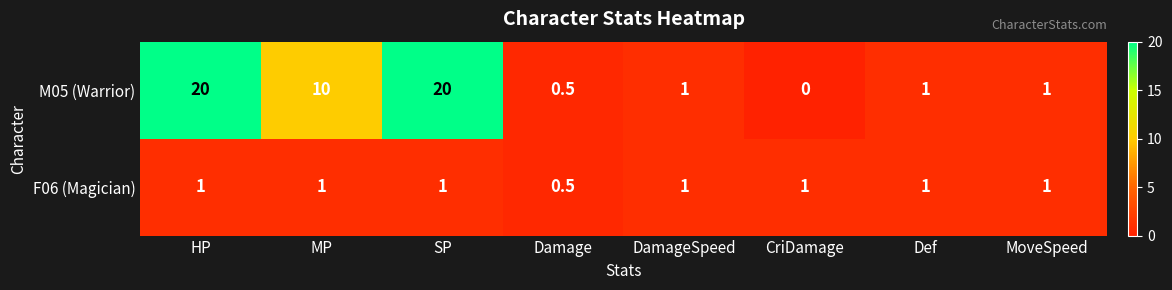

At which label does M05 (Warrior) reach its minimum?

CriDamage